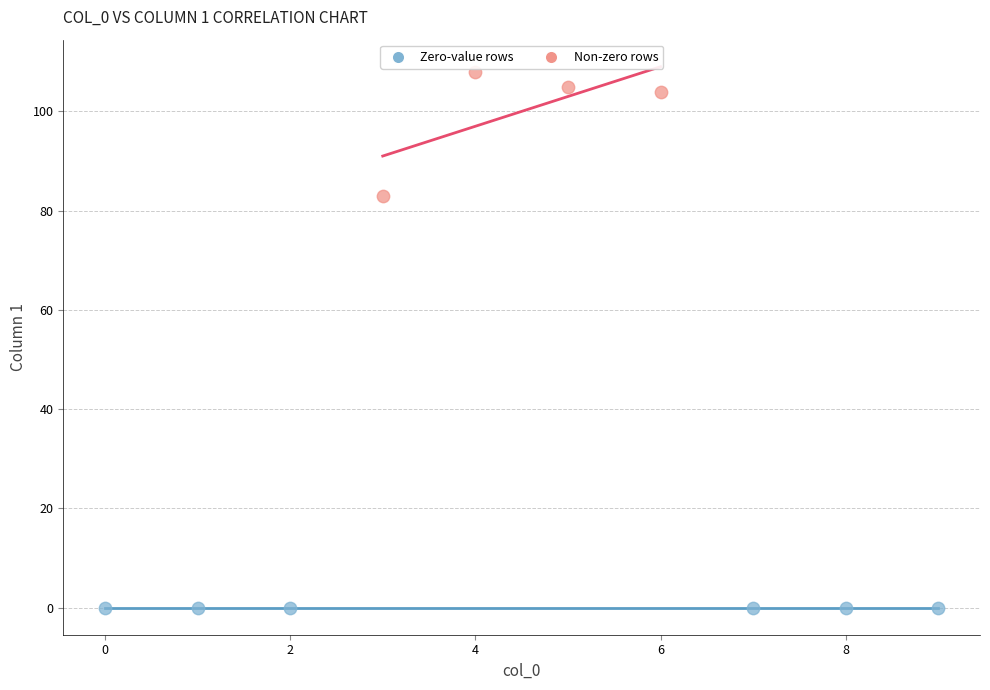

Which series contains the highest Y value?

Non-zero rows